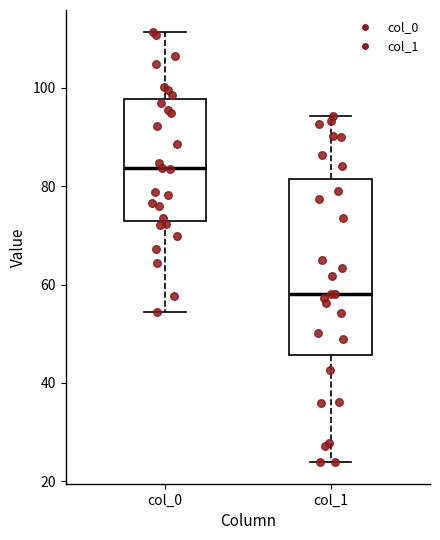

Where does the median line of the box for col_1 sit on the y-axis? The values are not printed on the chart, so give them approximately, as read against the axis.

58